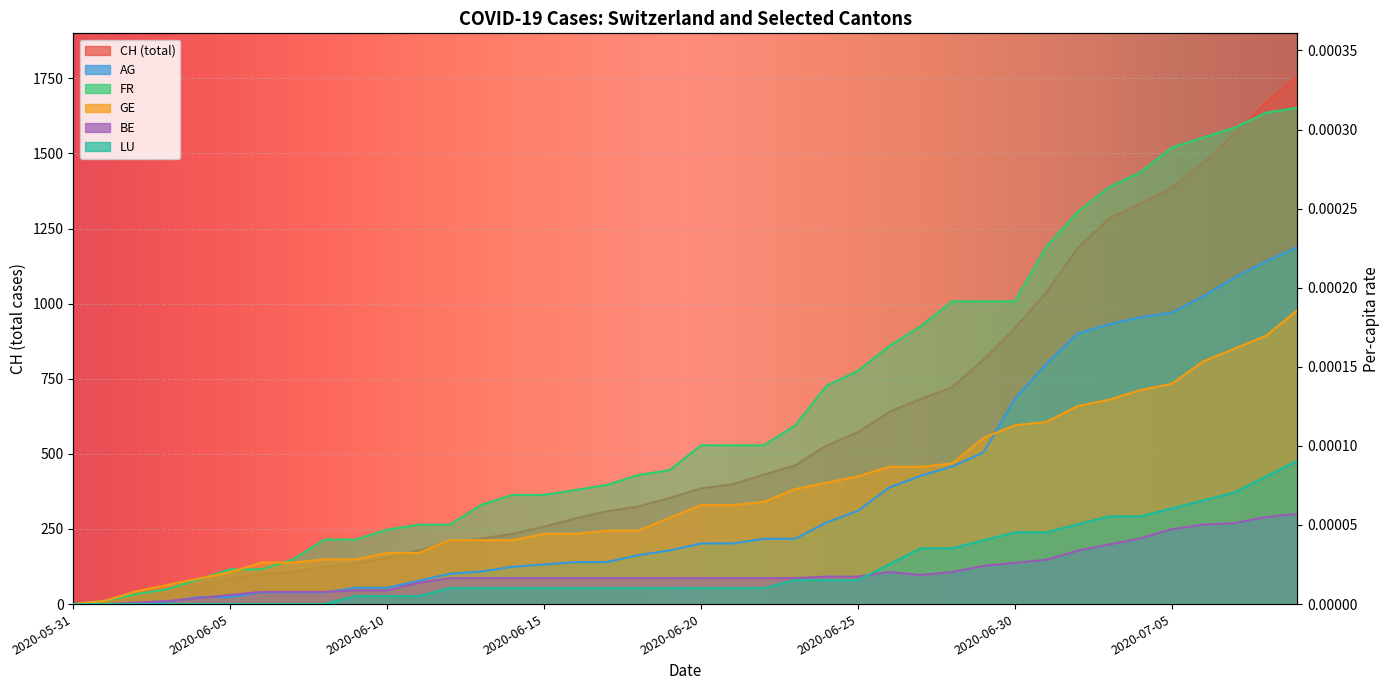

Which series changed the most between 2020-06-01 and 2020-06-18?

CH